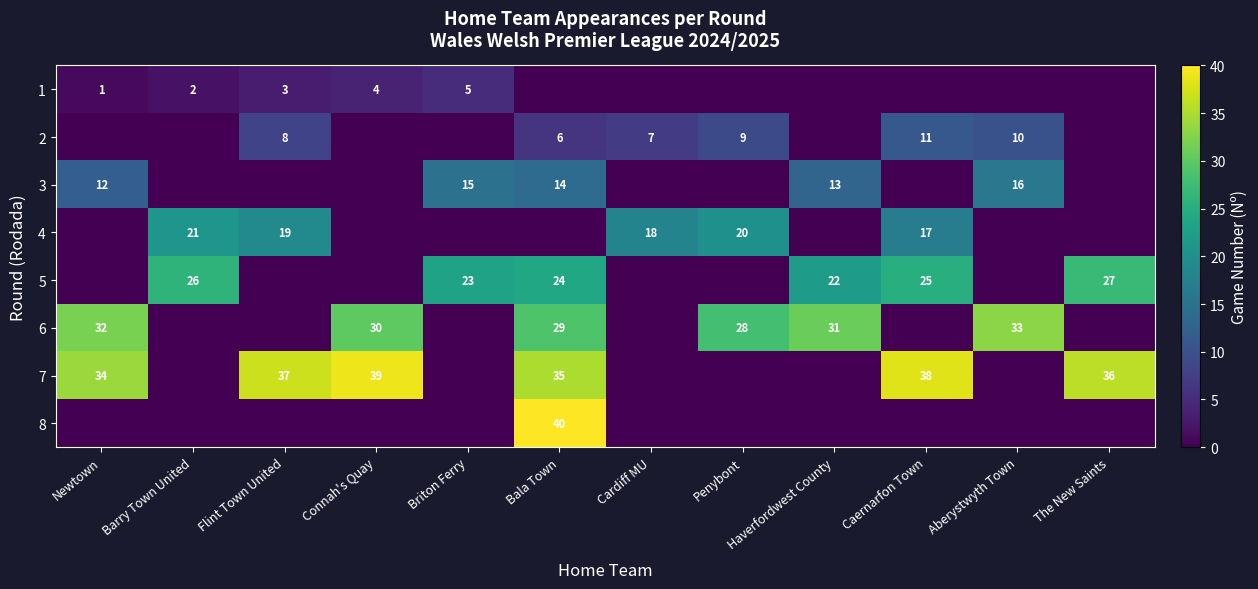

Which has a higher value, Newtown or Barry Town United?

Barry Town United